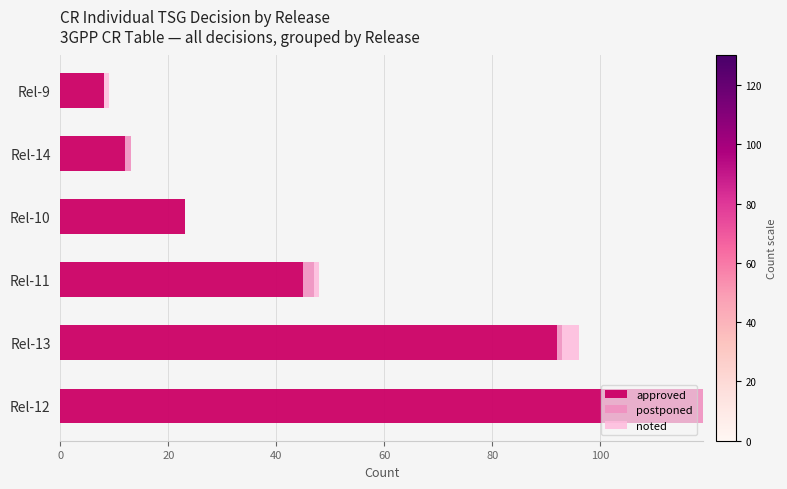

Count the number of data series in this chart.

3